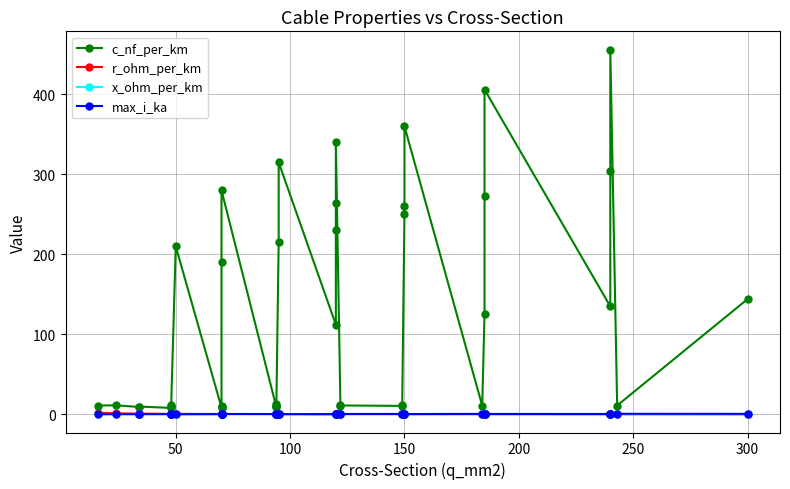

The value of x_ohm_per_km at 50 is 0.1. True or false?

False